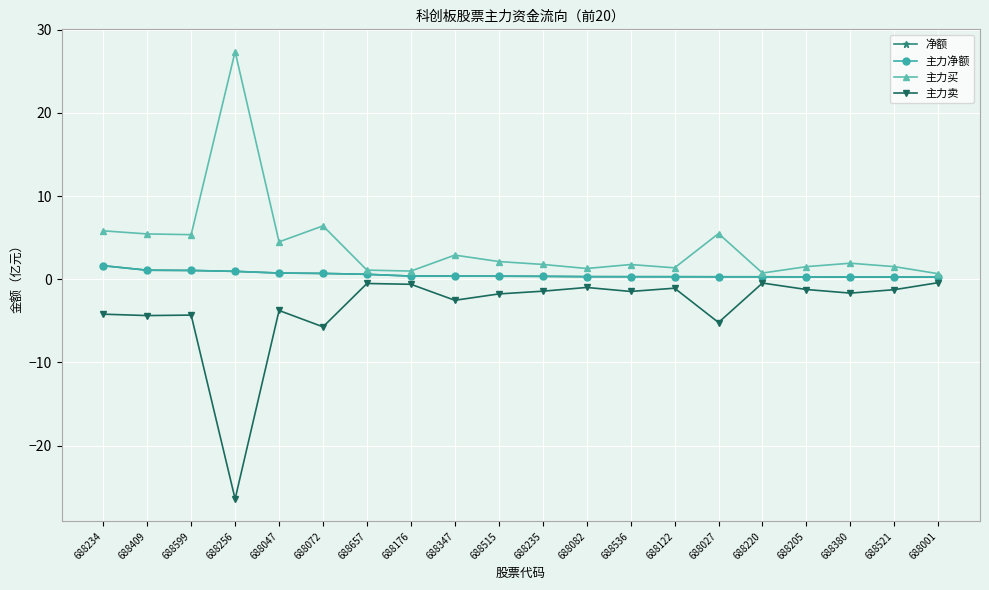

The value of 主力净额 at 688205 is 0.3. True or false?

True